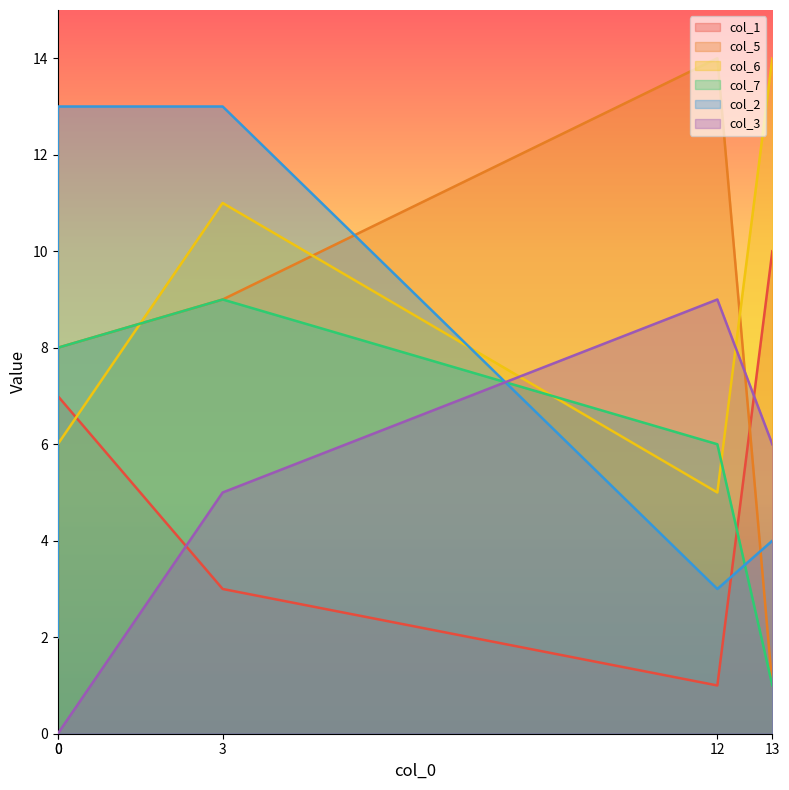

Which series has the largest total across all categories?

col_6